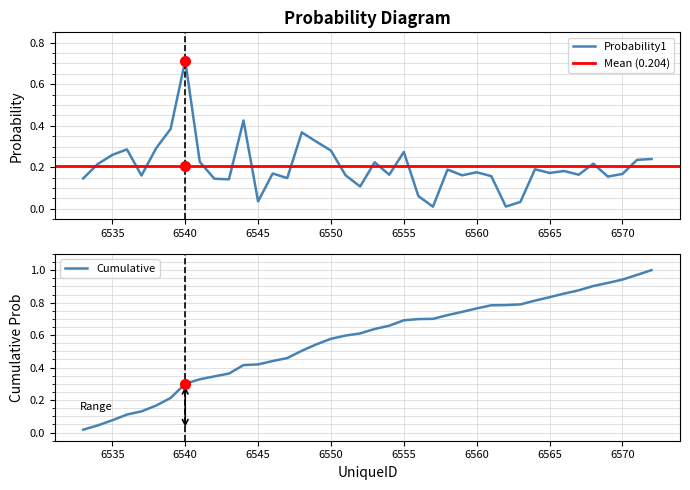

Where is the first local minimum?

6537